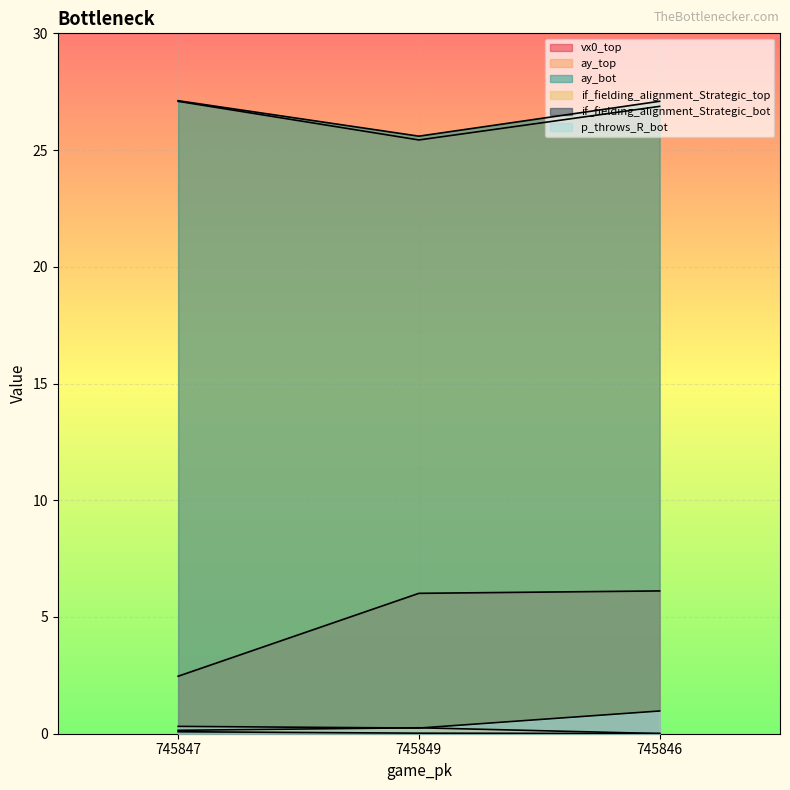

The vx0_top series shows 1.9 at 745846. True or false?

False